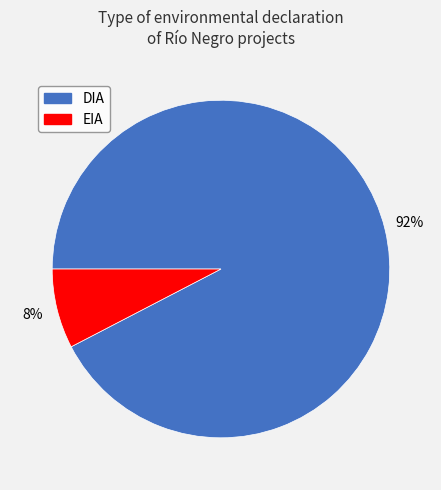

Which slice is the smallest?

EIA